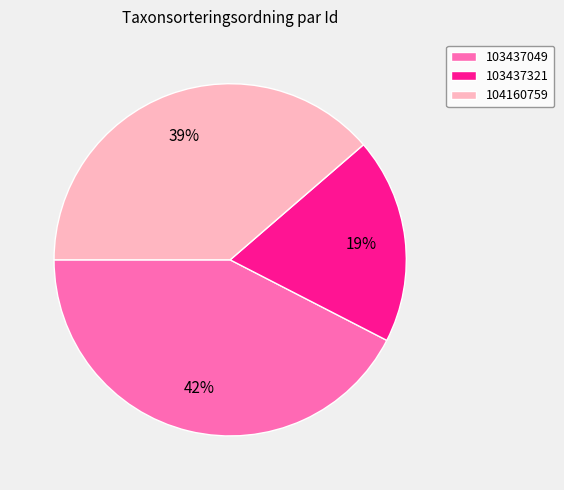

What is the largest slice in the pie chart?

103437049